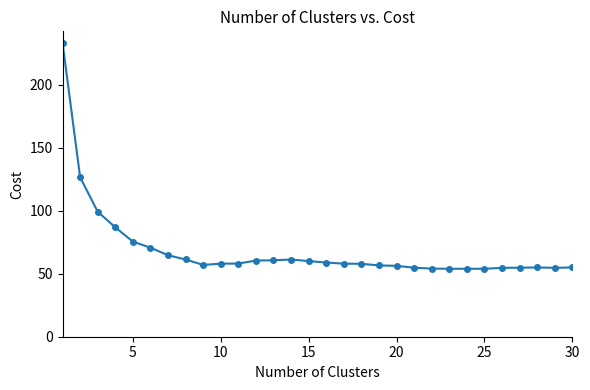

What is the sum of all values?

2066.9